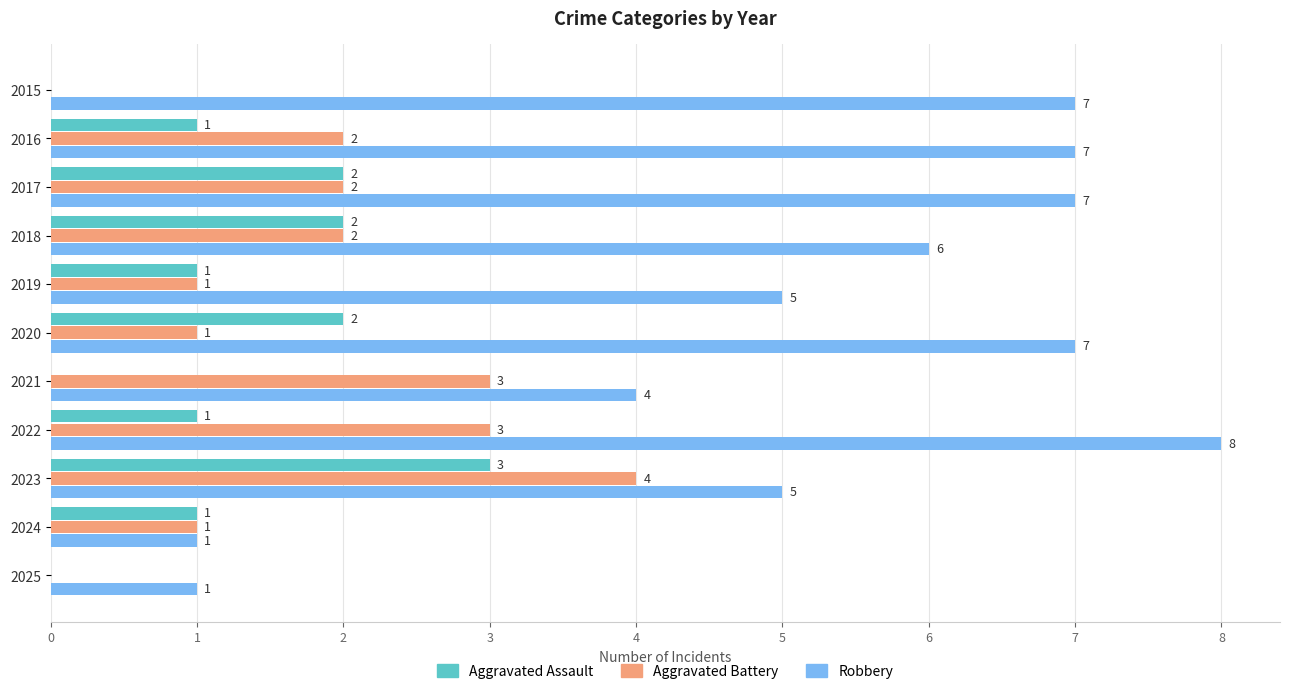

Is the value of Robbery at 2019 greater than the value of Aggravated Battery at 2023?

Yes